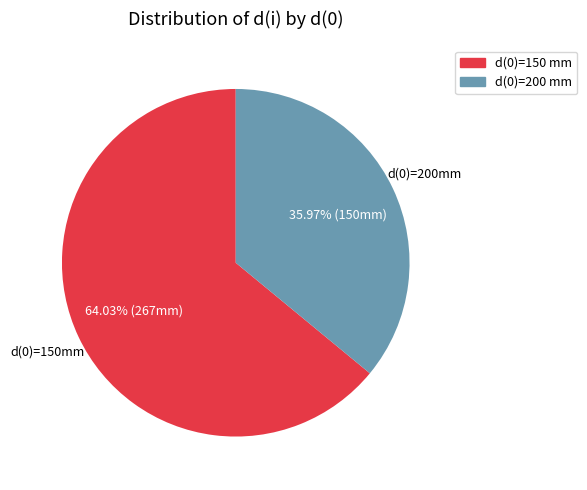

Does any single category account for the majority?

Yes